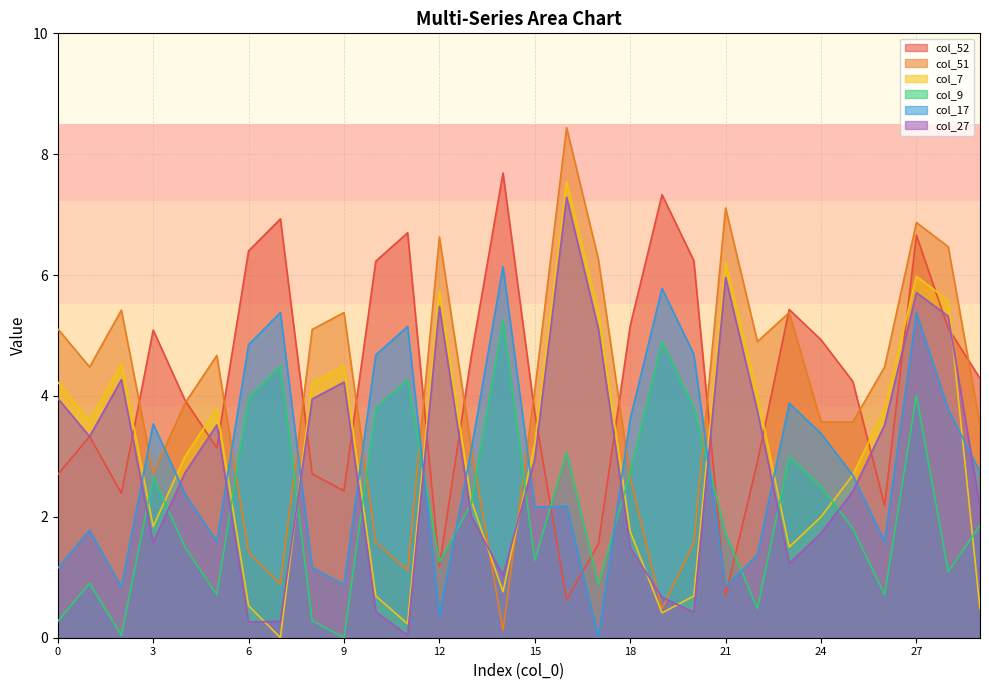

How many categories are shown in the chart?

30